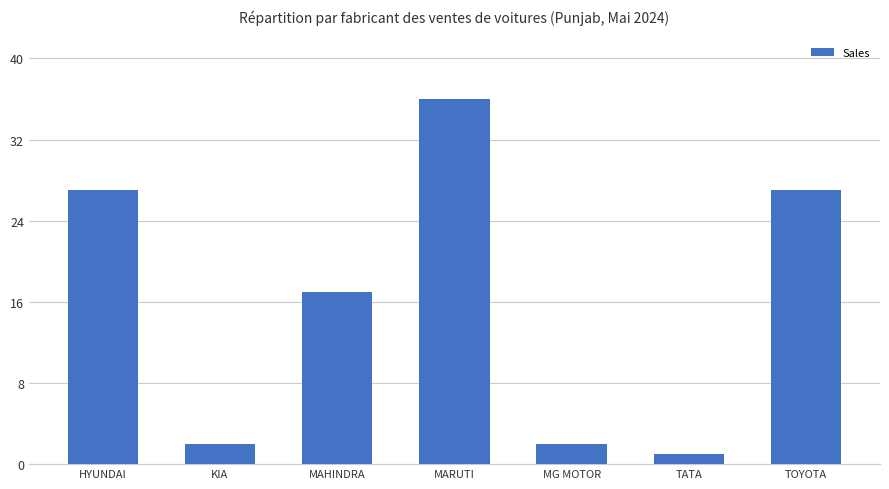

What is the ratio of the value at MARUTI to the value at TATA?

36.0